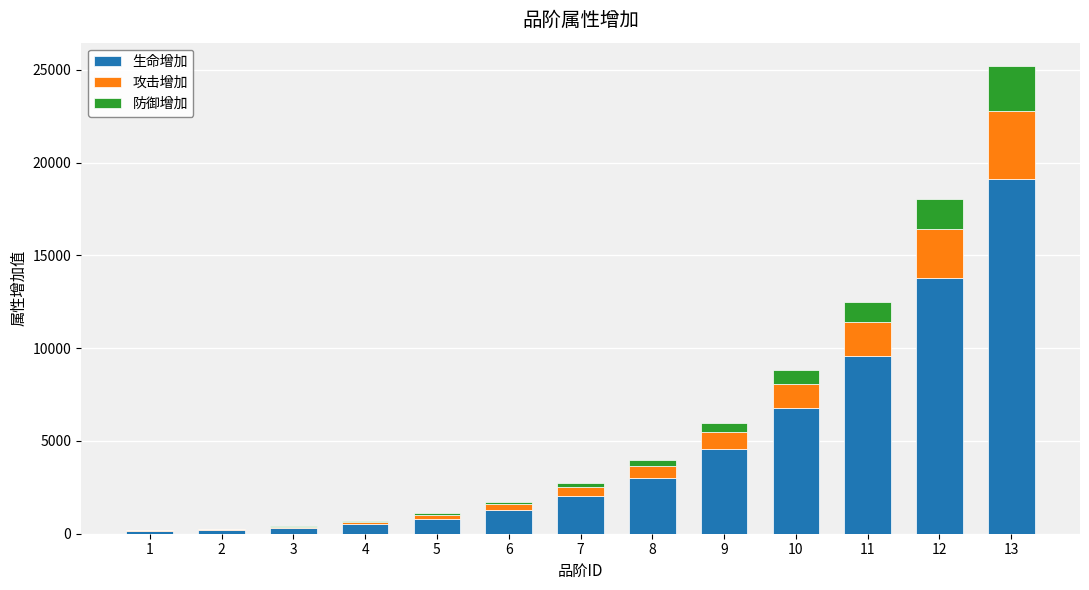

What is the maximum value for 生命增加?

19124